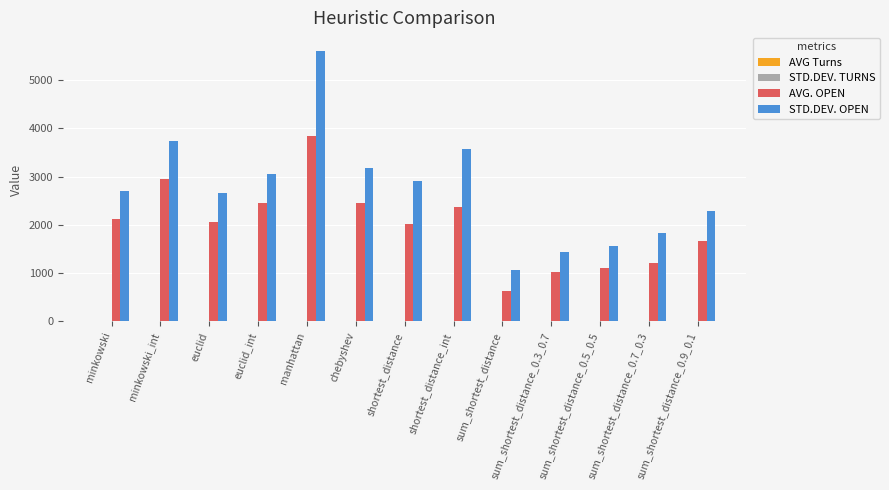

Count the number of data series in this chart.

4